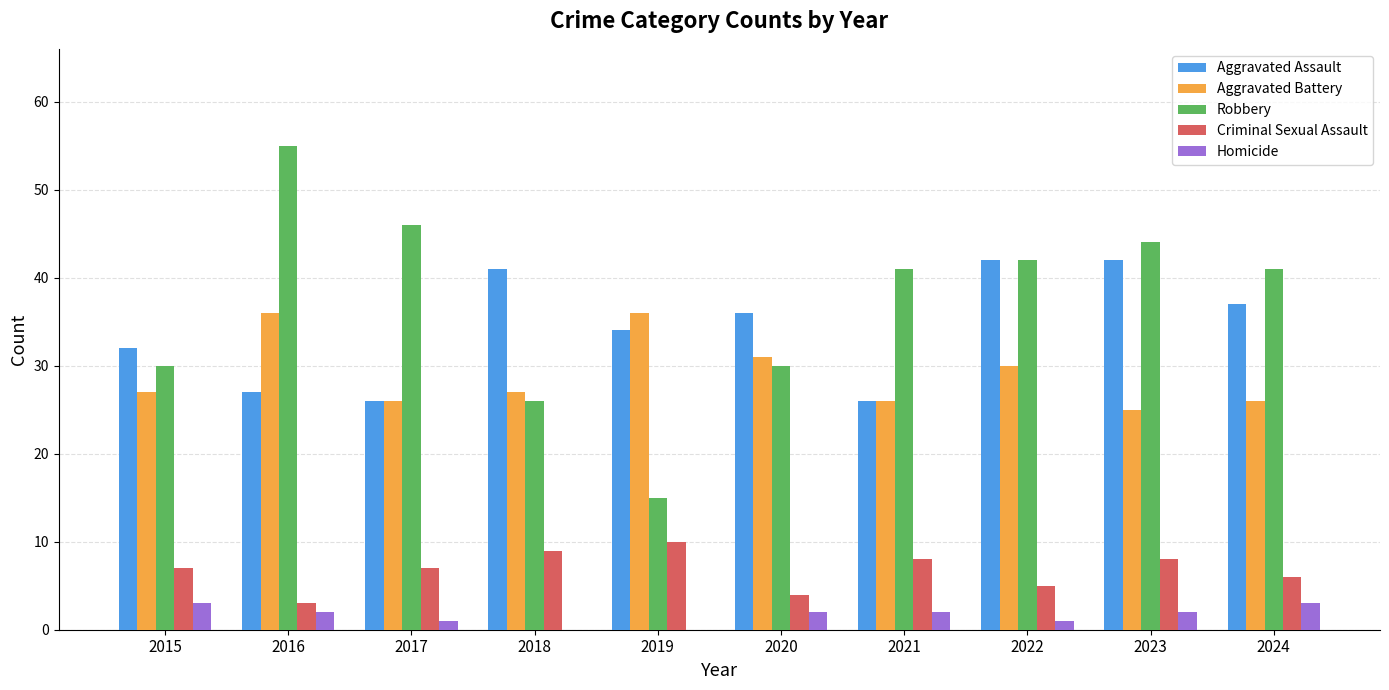

Is it true that Aggravated Battery equals 46 at 2015?

False